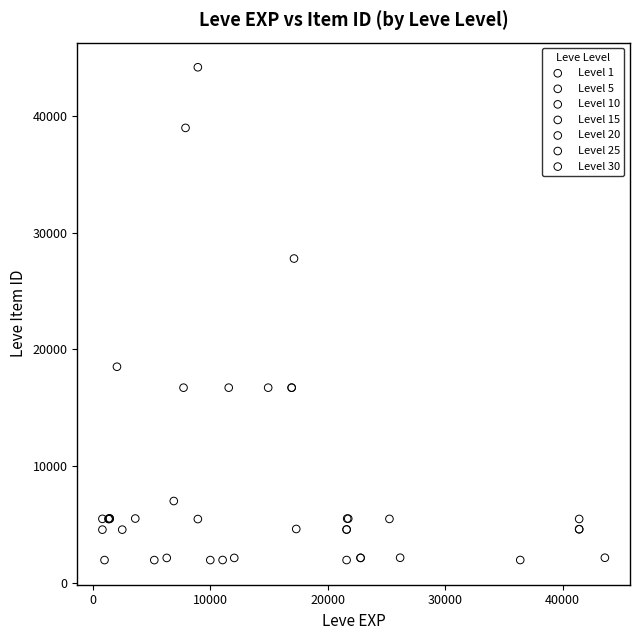

Which series contains the highest Y value?

Level 10